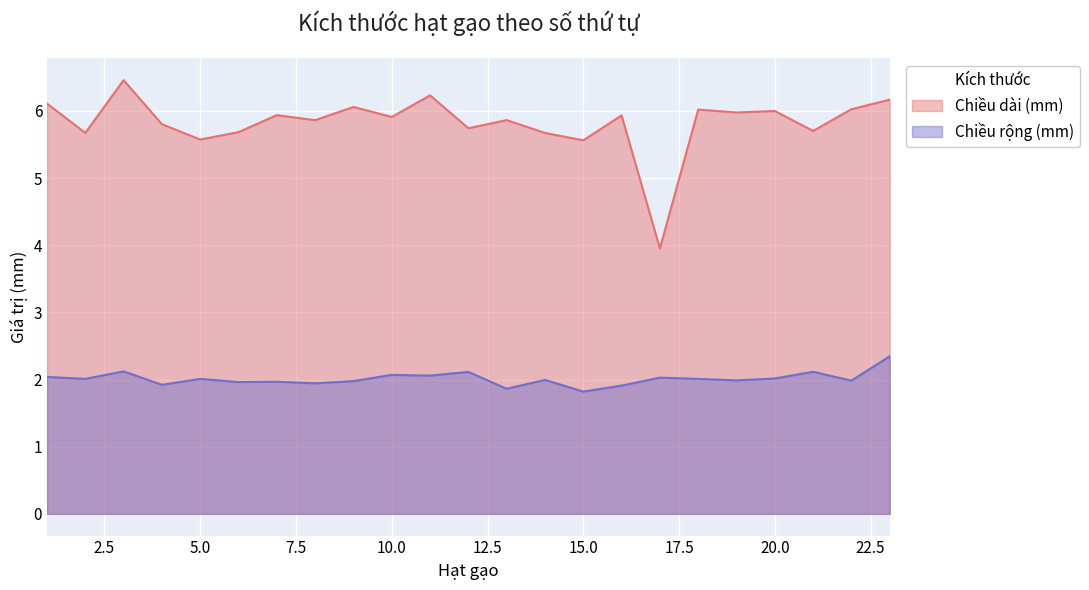

True or false: Chiều rộng (mm) and Chiều dài (mm) intersect in this chart.

False